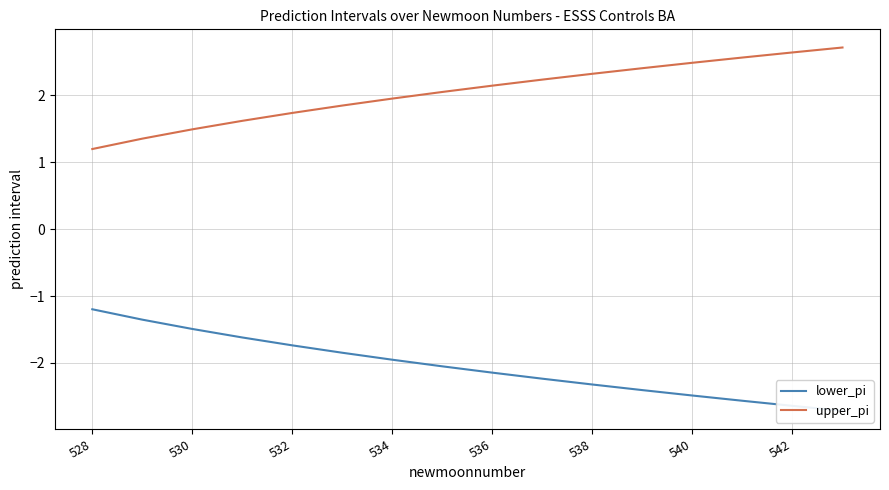

True or false: lower_pi and upper_pi intersect in this chart.

False